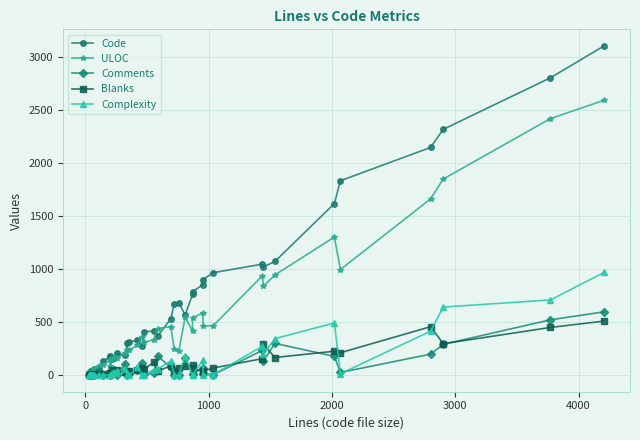

Reading right to left, transcribe all the data shown in this chart.

Code: 3101	2800	2315	2144	1831	1616	1071	1021	1046	965	901	853	786	761	567	683	670	531	366	415	411	272	332	310	305	186	207	184	161	157	185	176	134	56	57	40	37	38	27	22
ULOC: 2589	2416	1847	1660	995	1301	944	838	936	466	464	589	538	415	546	231	249	458	440	335	310	363	282	240	237	209	162	167	174	150	86	146	98	84	62	40	26	34	24	23
Comments: 597	522	291	199	26	178	300	134	234	4	16	65	15	15	159	4	7	73	183	17	13	119	46	9	1	109	0	29	48	19	1	1	1	38	5	0	4	1	1	0
Blanks: 510	450	297	457	212	226	167	290	156	68	39	35	69	94	84	72	44	90	37	124	55	69	45	39	36	28	52	38	23	45	18	25	13	14	12	13	6	6	7	6
Complexity: 969	709	642	415	14	492	345	199	273	5	2	143	2	2	181	1	0	132	60	54	0	0	76	0	0	60	39	24	34	25	0	4	0	1	7	0	0	0	0	0